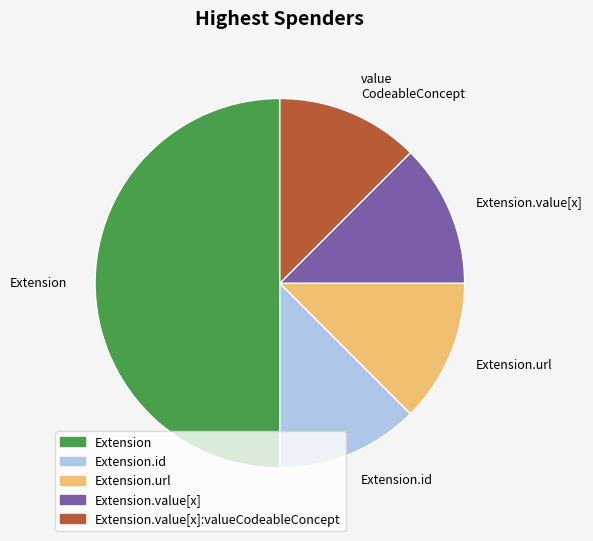

How many segments does this pie chart have?

5